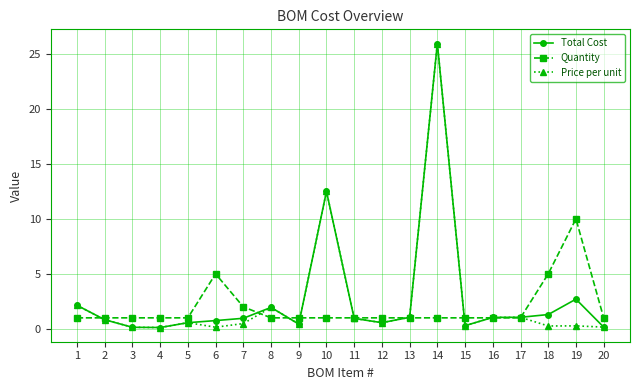

What is the average value of the Quantity series?

1.9